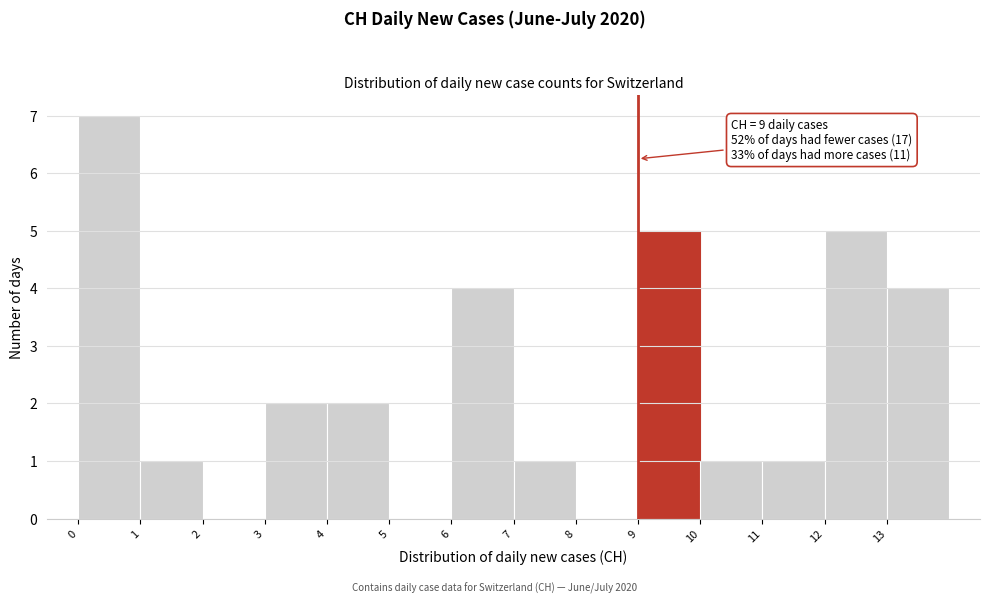

Over which range of the x-axis is the bar tallest?

0 to 1